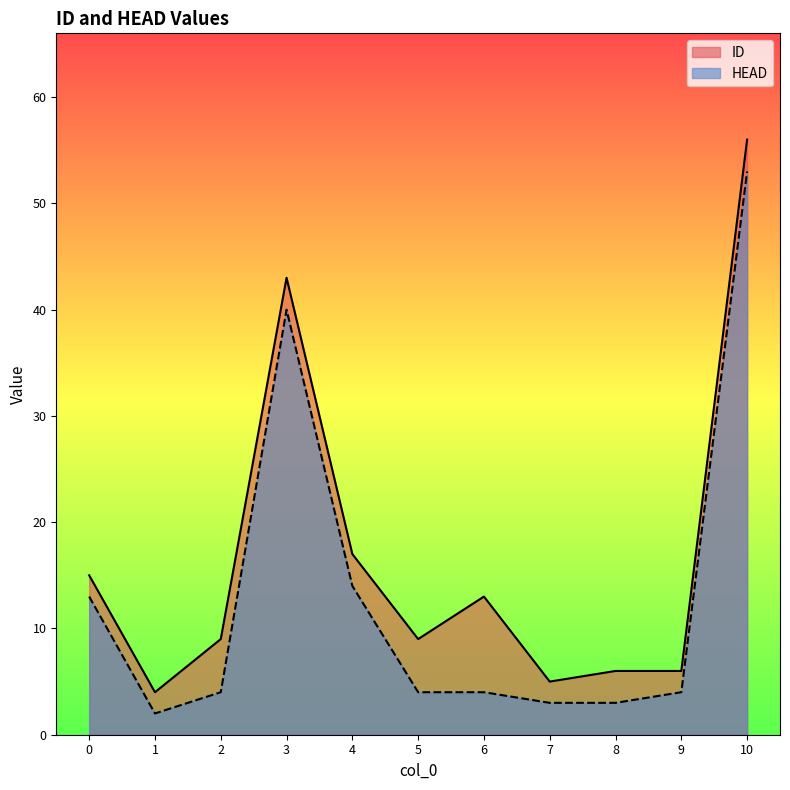

Which series has the largest total across all categories?

ID